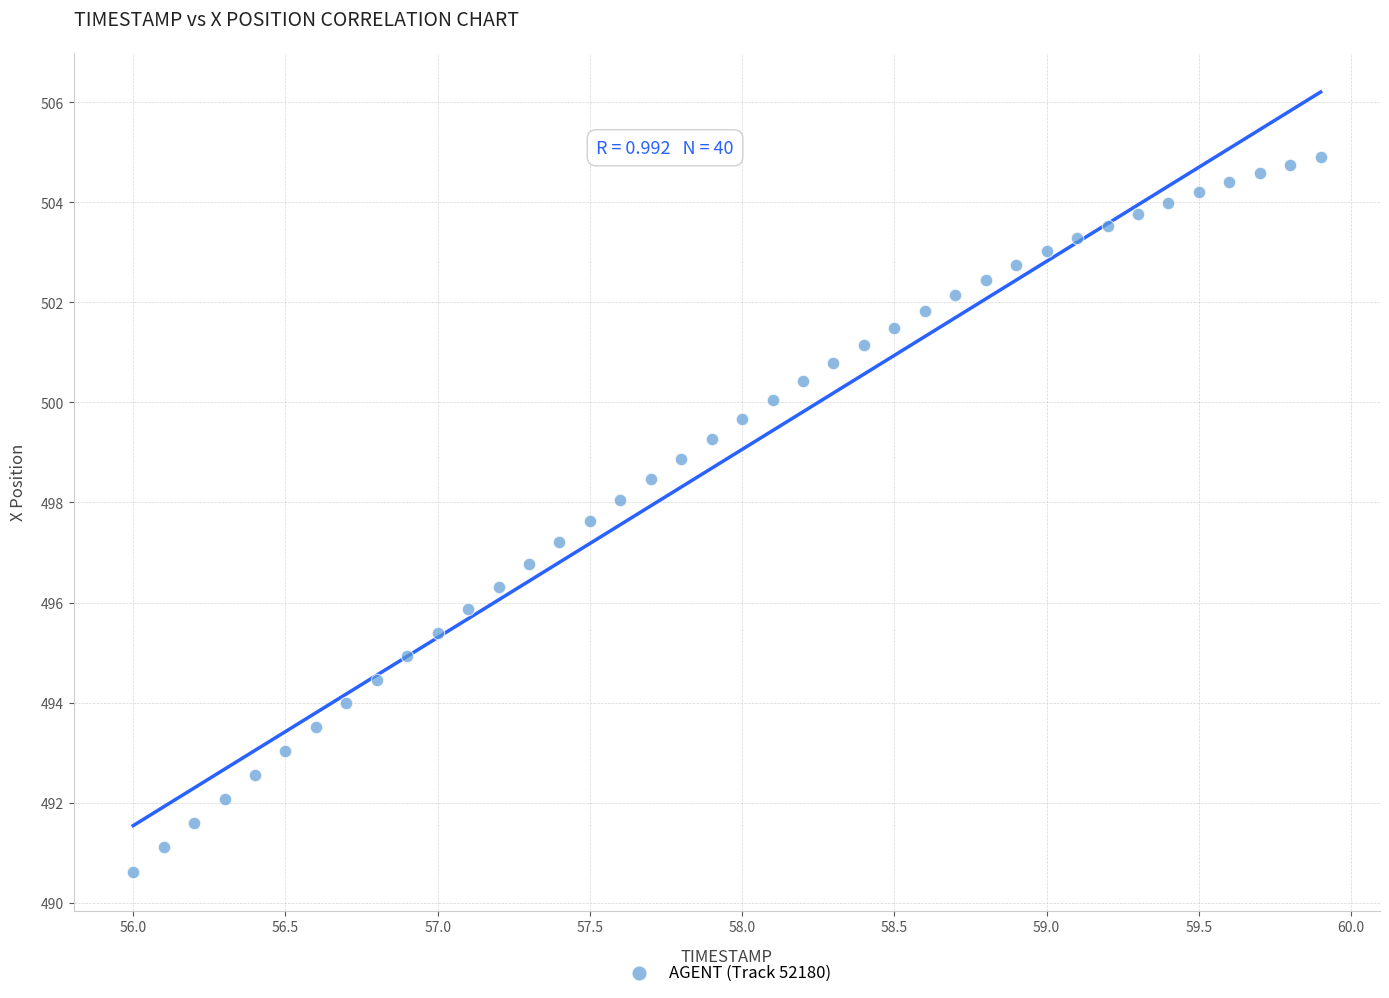

What is the range of X values (max minus min)?

3.9